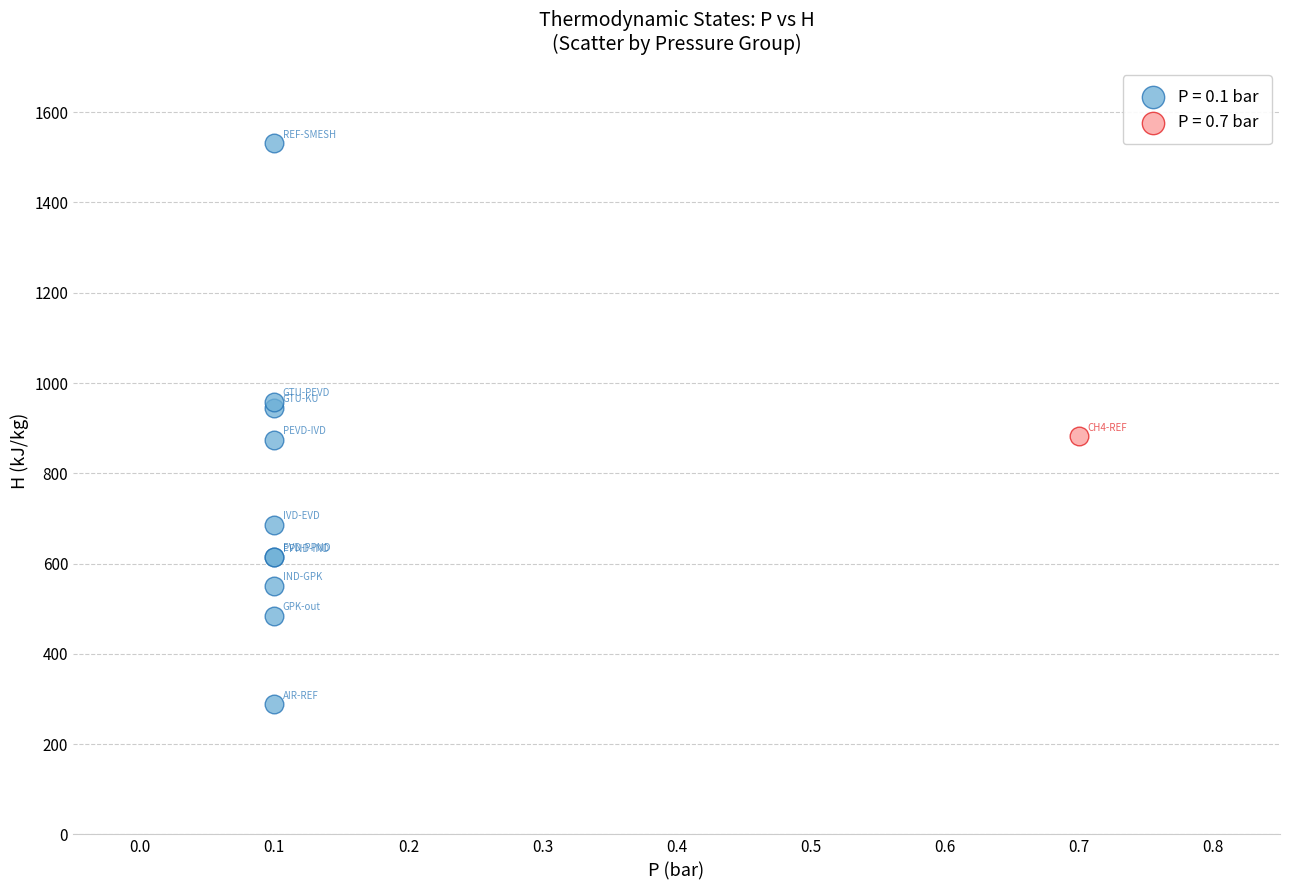

Which series reaches the minimum Y coordinate?

P = 0.1 bar